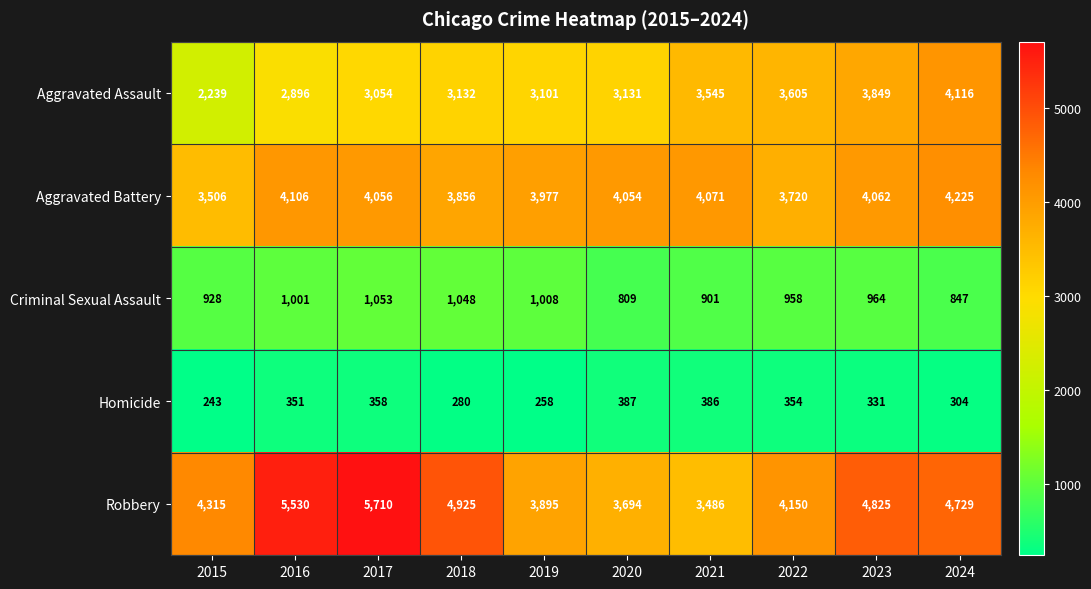

At which category is the sum across all series the highest?

2017